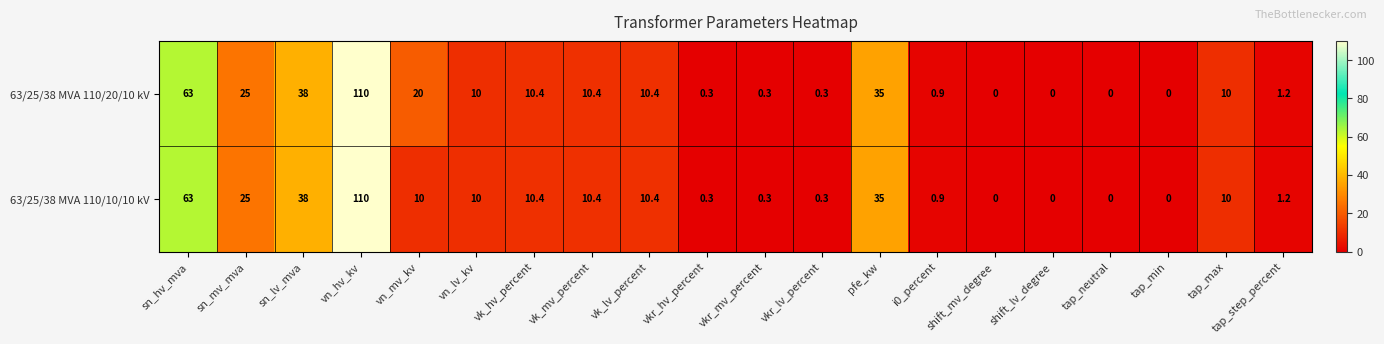

True or false: 63/25/38 MVA 110/20/10 kV has a value of 10.4 at vk_lv_percent.

True